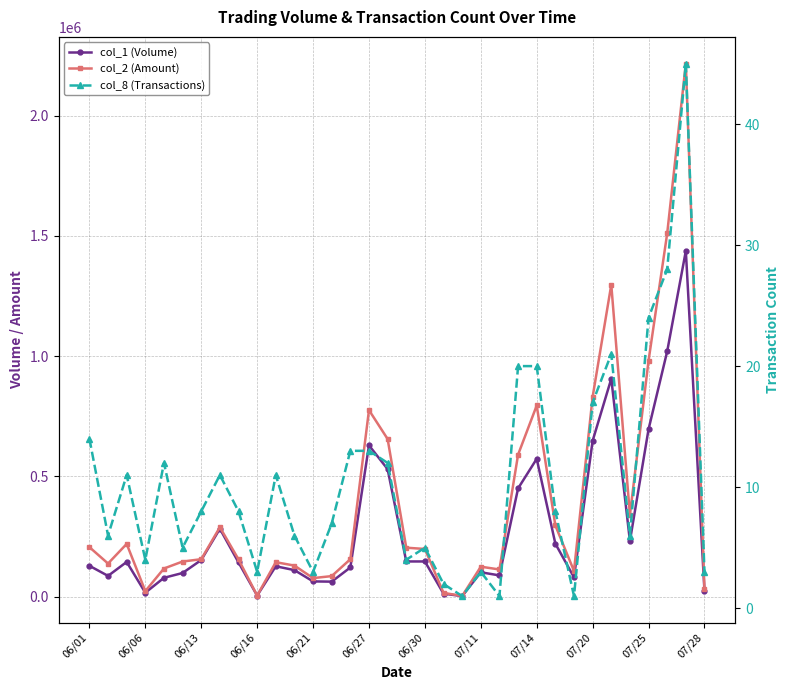

Reading left to right, transcribe all the data shown in this chart.

col_1 (Volume): 128000	86000	144000	16000	78000	98000	152000	282000	142000	4000	126000	110000	63000	62000	121000	629000	530000	146000	146000	12000	2000	101000	88000	450000	573000	220000	80000	648000	906000	231000	696000	1020000	1438000	24000
col_2 (Amount): 205550	137400	219040	22720	116700	145700	155380	288460	154670	4150	142970	128850	76760	85060	155330	775610	655400	203210	197990	15200	2560	124230	112640	590360	794820	295660	106400	830920	1297280	339730	981280	1510530	2217380	29500
col_8 (Transactions): 14	6	11	4	12	5	8	11	8	3	11	6	3	7	13	13	12	4	5	2	1	3	1	20	20	8	1	17	21	6	24	28	45	3